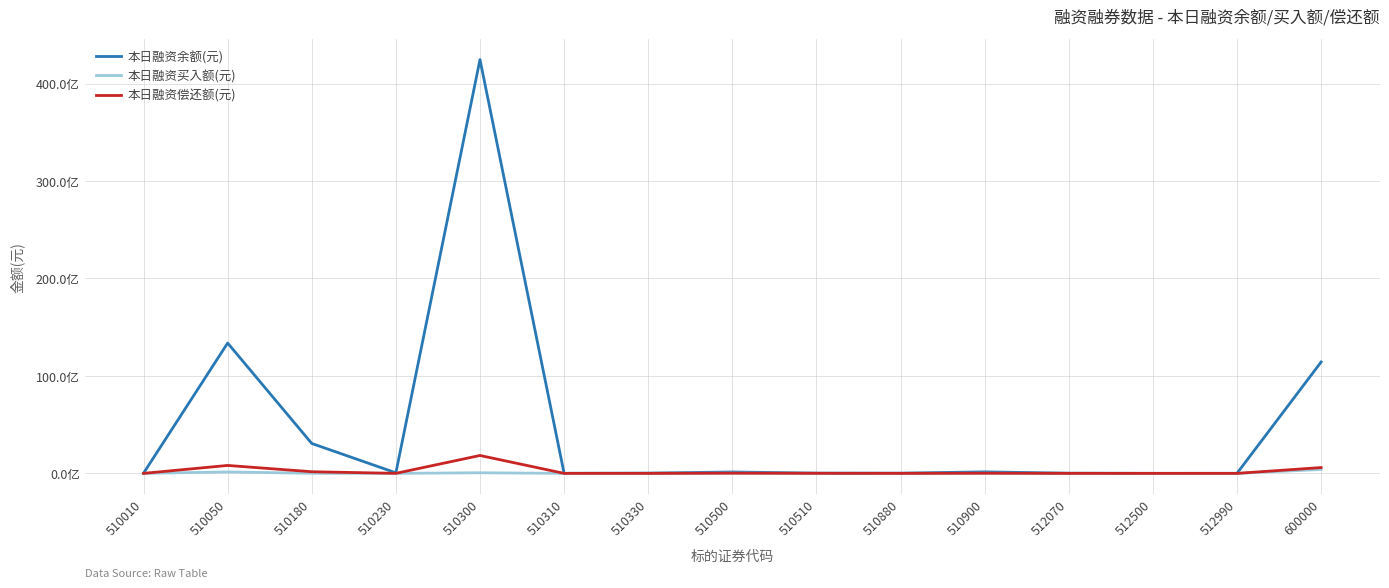

What are all the series names shown in the legend?

本日融资余额(元), 本日融资买入额(元), 本日融资偿还额(元)